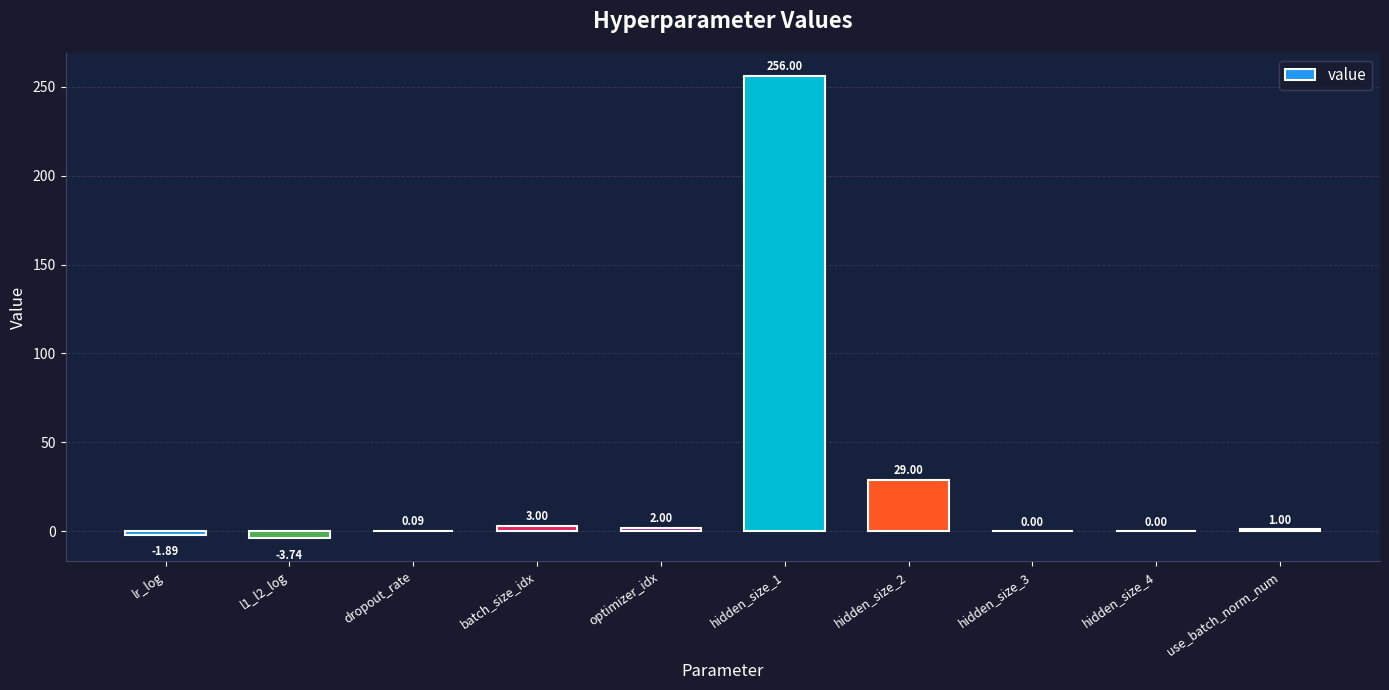

What is the difference between the values at use_batch_norm_num and hidden_size_4?

1.0